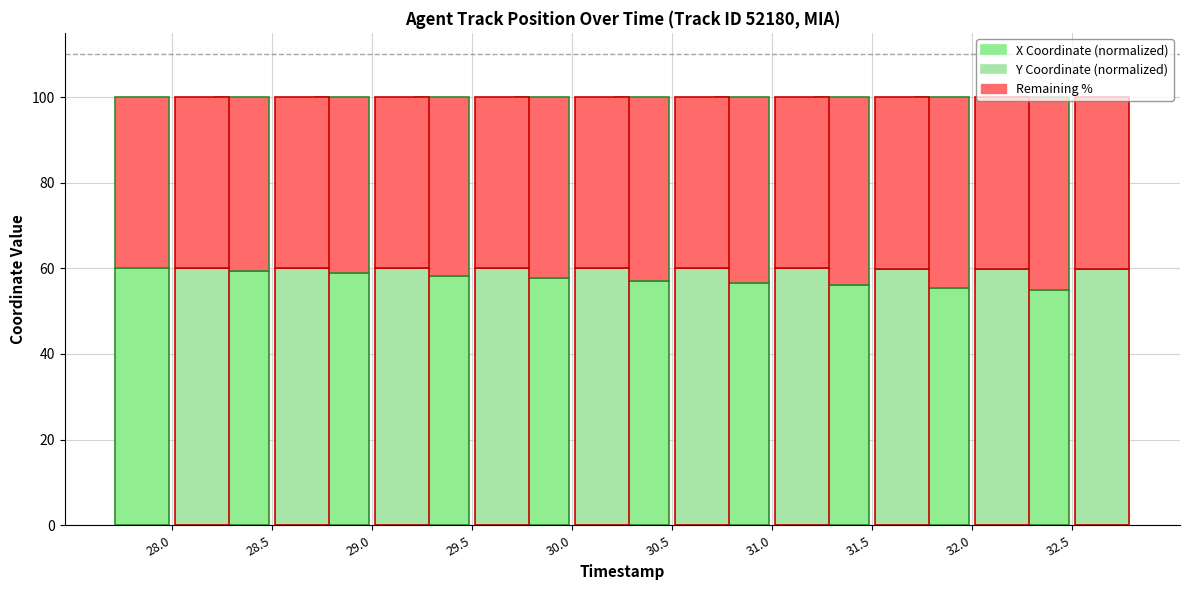

What is the value of the Y Coordinate (normalized) bar at the 4th from the left?

60.0